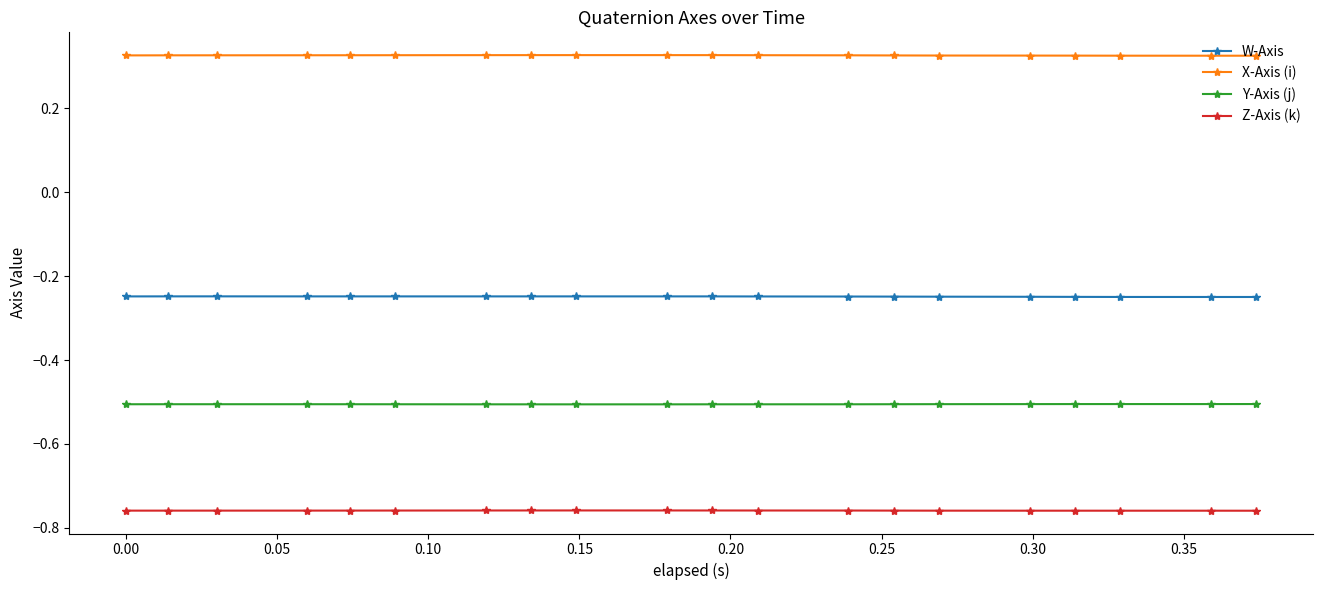

What is the value of the Y-Axis (j) point at the 2nd from the left?

-0.5